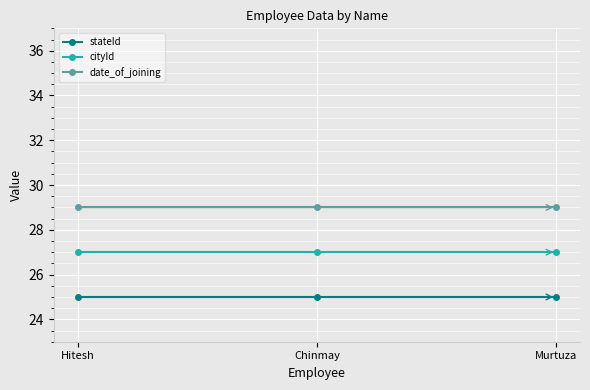

What is the sum of all stateId values?

75